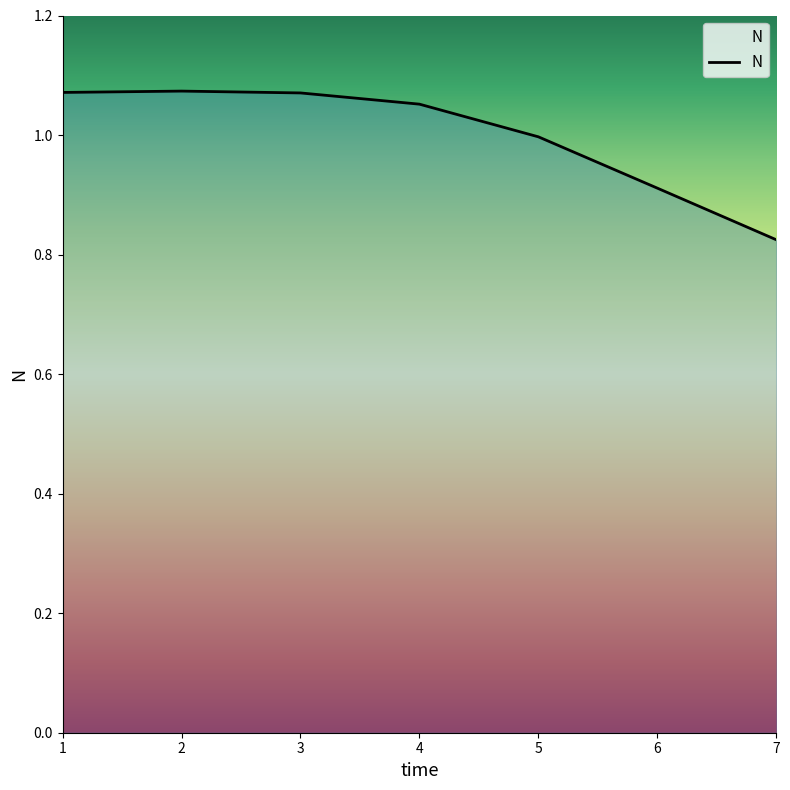

The value at 2 is 1.7. True or false?

False